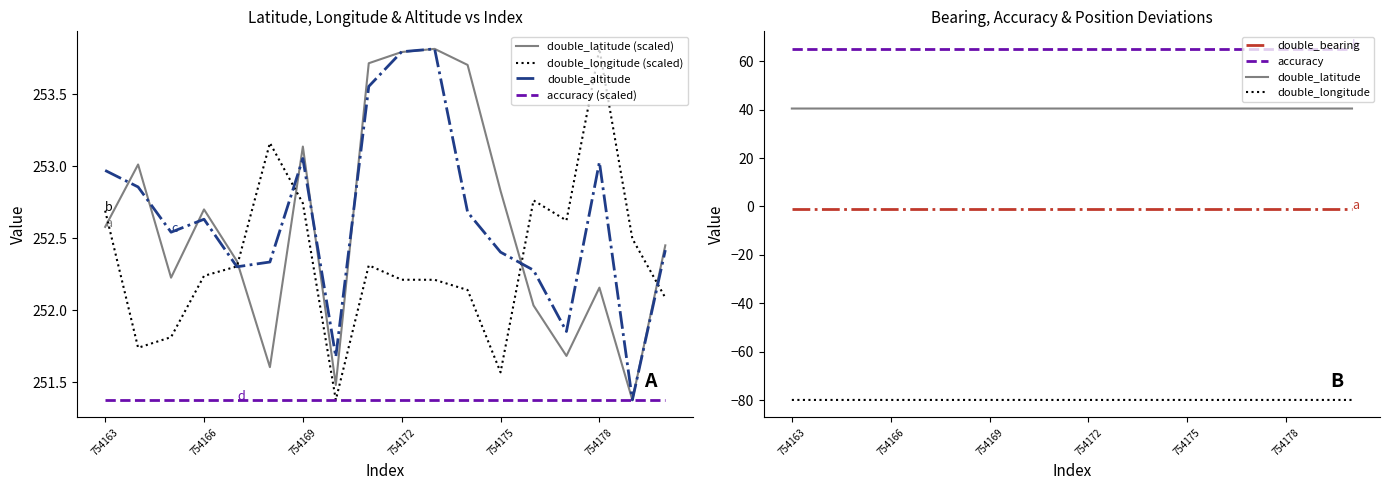

List the series in order of their overall mean, lowest first.

double_longitude, double_latitude, double_altitude